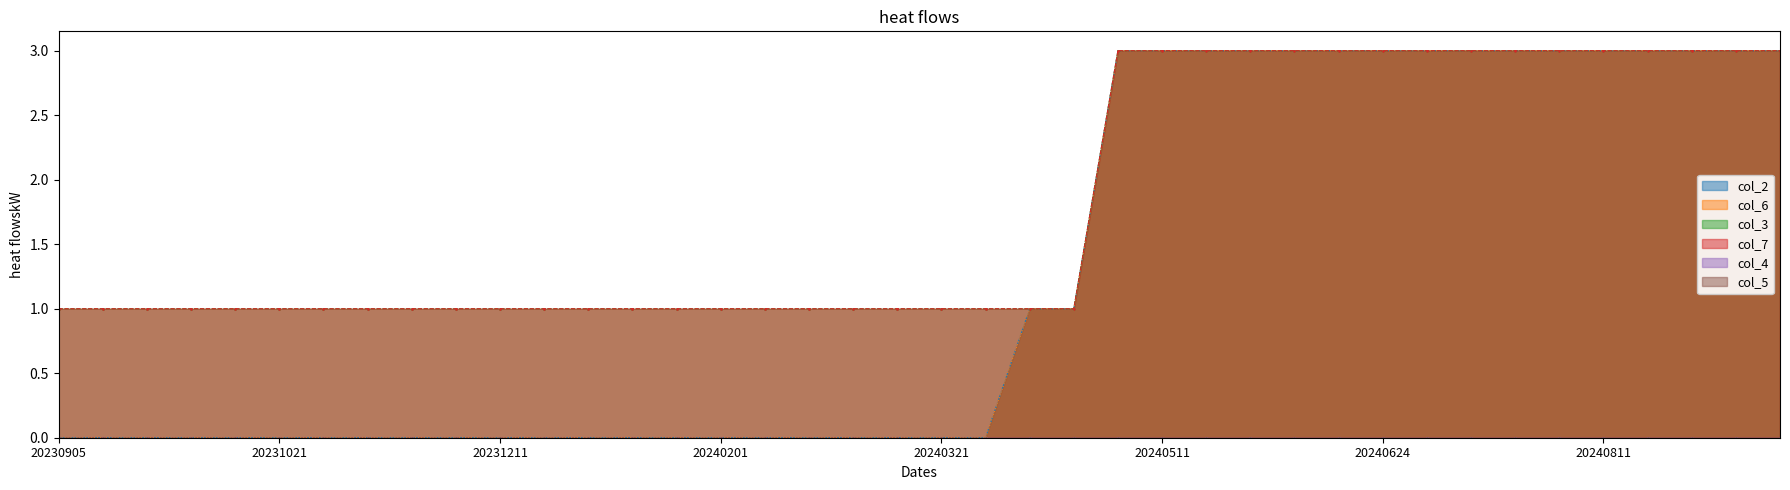

True or false: col_7 and col_3 cross at least once.

False